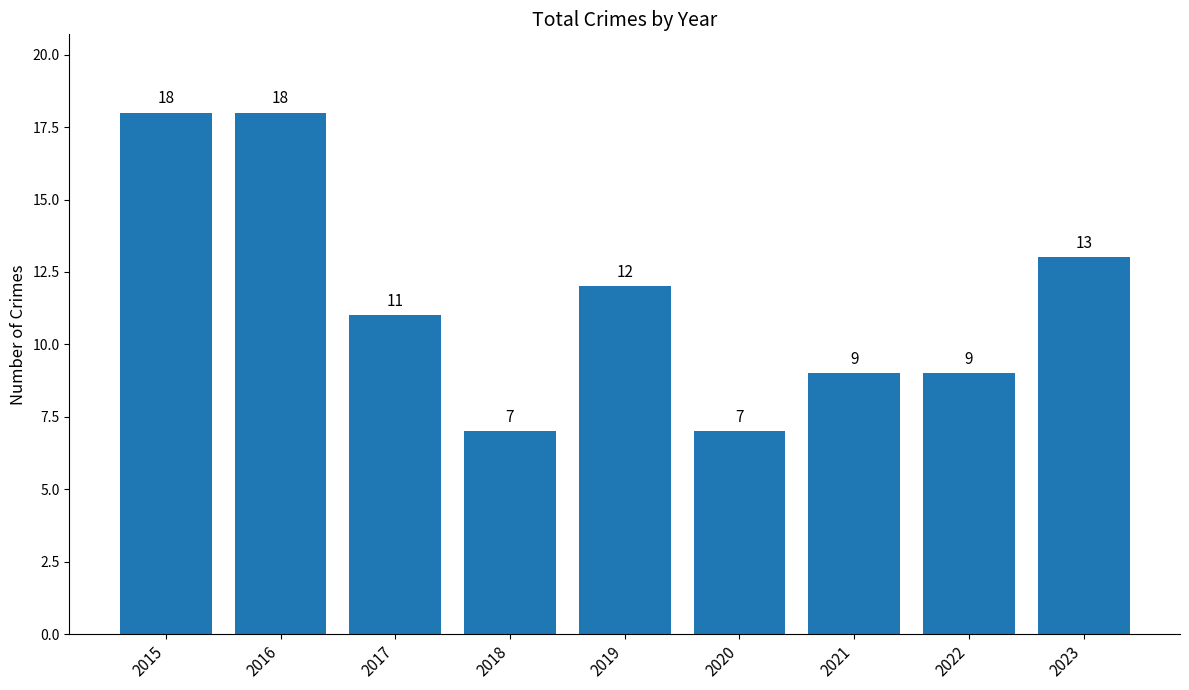

What is the average value?

12